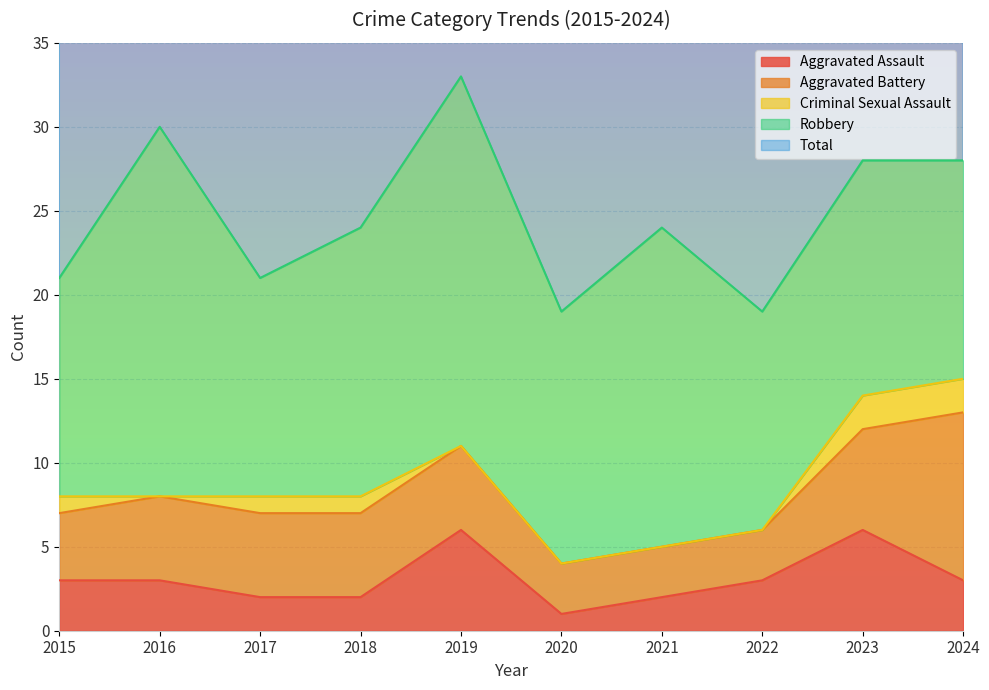

True or false: Aggravated Assault has more than 2 points higher than both neighbors.

False